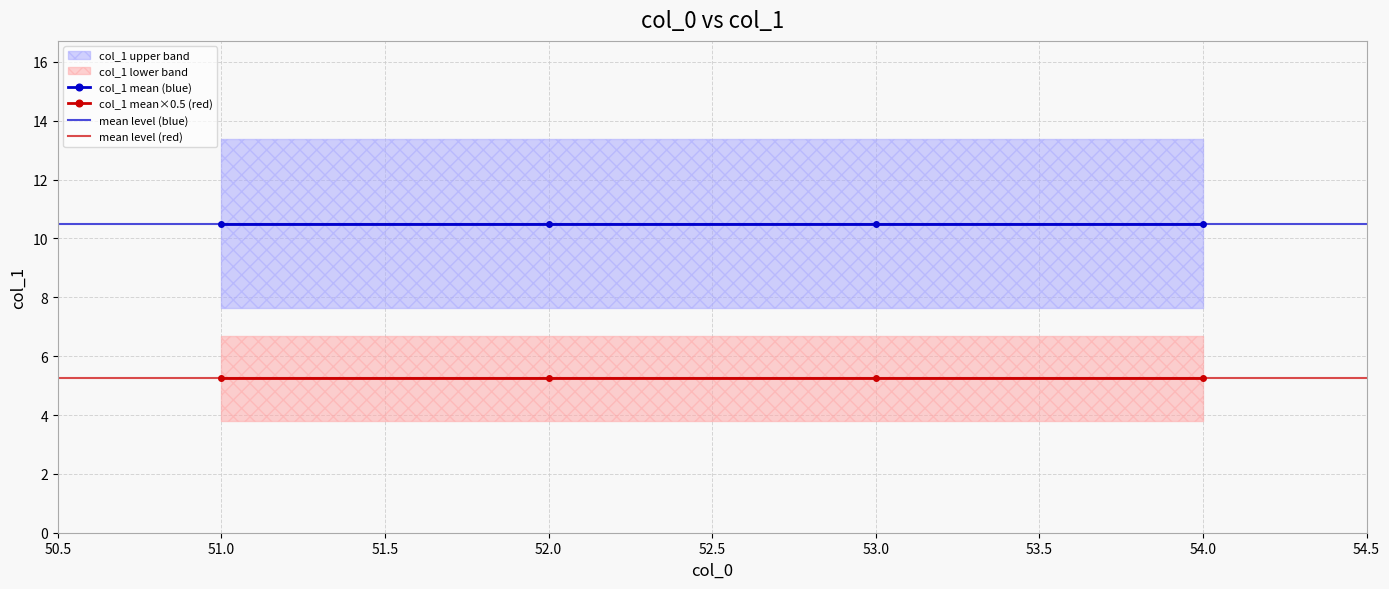

True or false: col_1 mean×0.5 (red) and col_1 mean (blue) cross at least once.

False